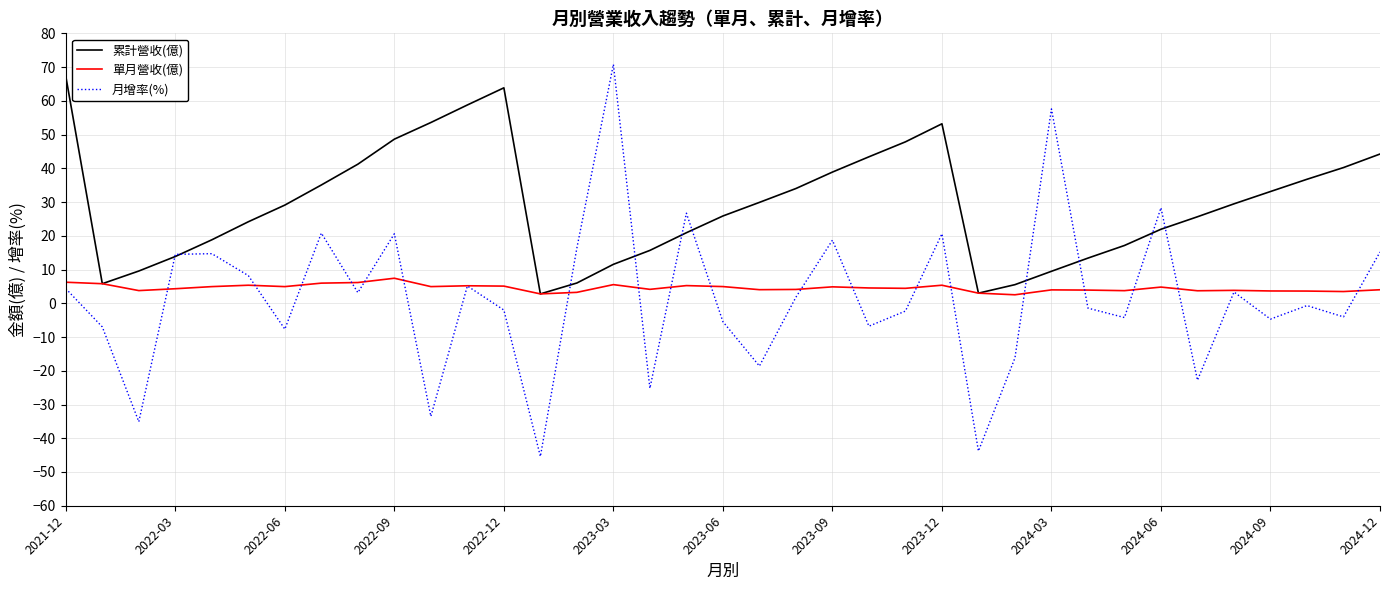

What is the lowest value of the 單月營收(億) series?

2.5